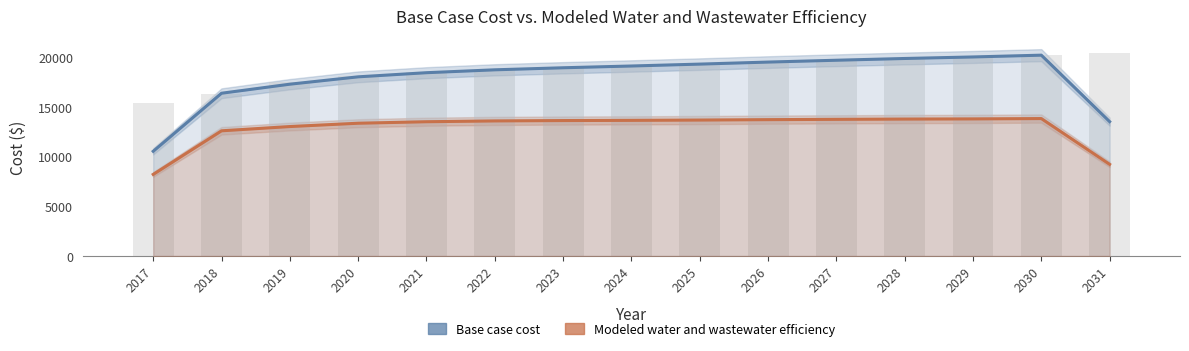

Rank the series at 2019 from highest to lowest value.

Base case cost, Modeled water and wastewater efficiency